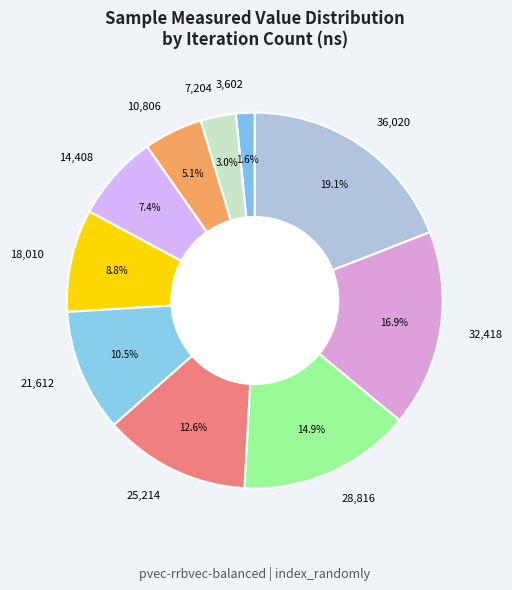

Between 21,612 and 14,408, which is larger?

21,612